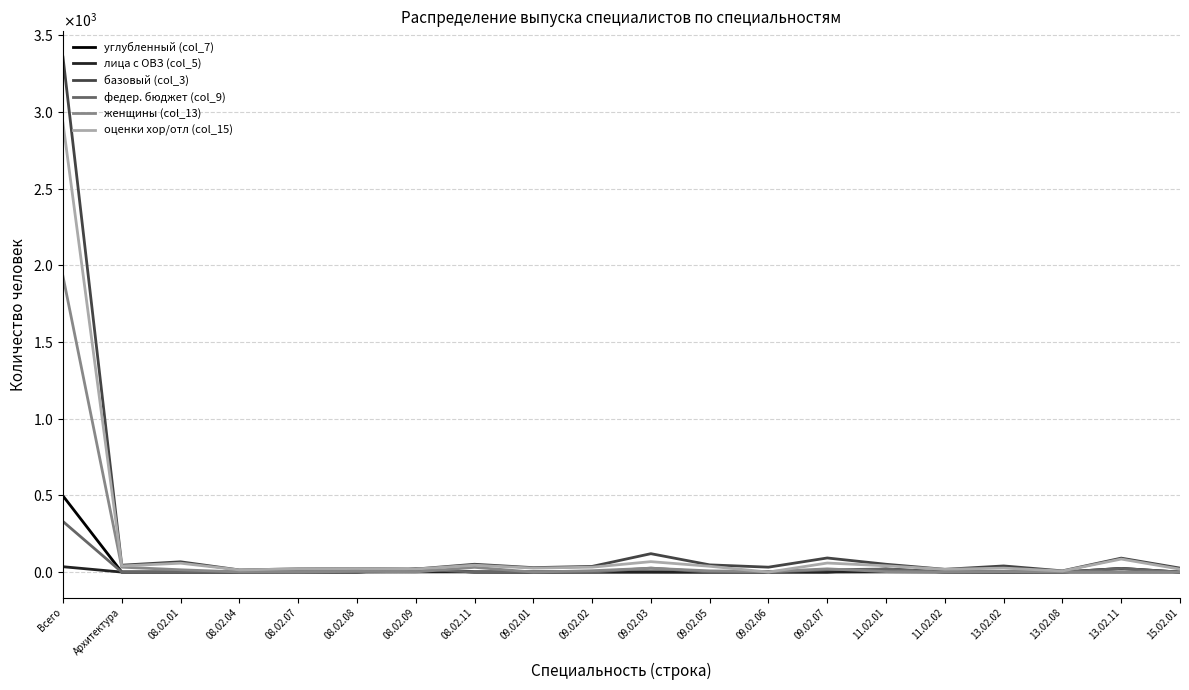

In женщины (col_13), how many points are lower than both neighbors (excluding endpoints)?

6